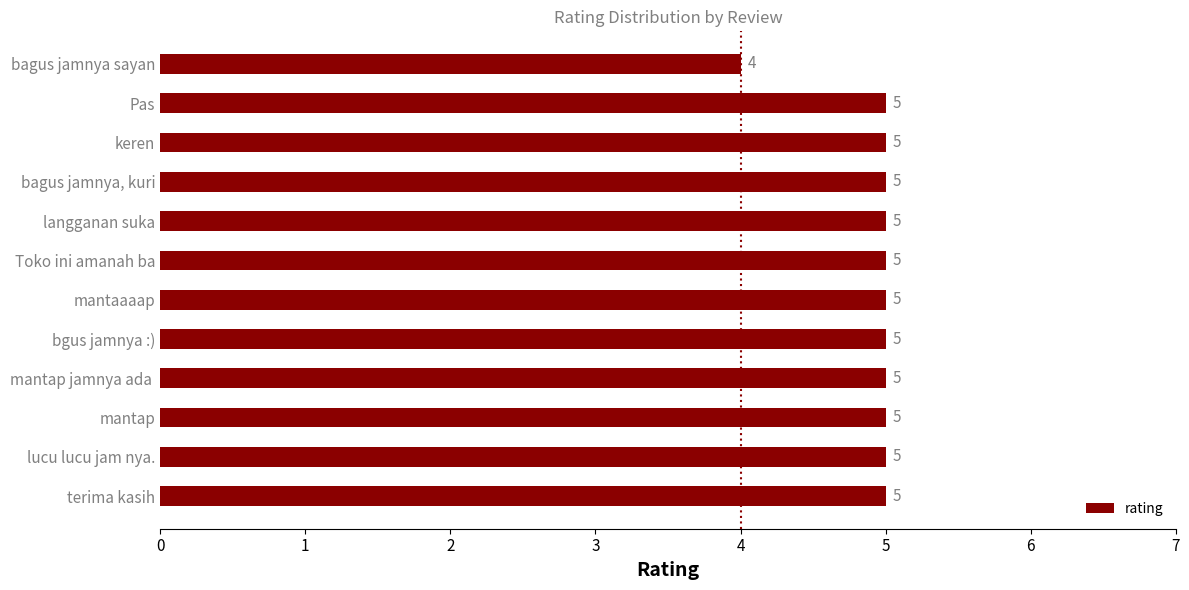

Which label corresponds to the smallest value in the chart?

bagus jamnya sayan